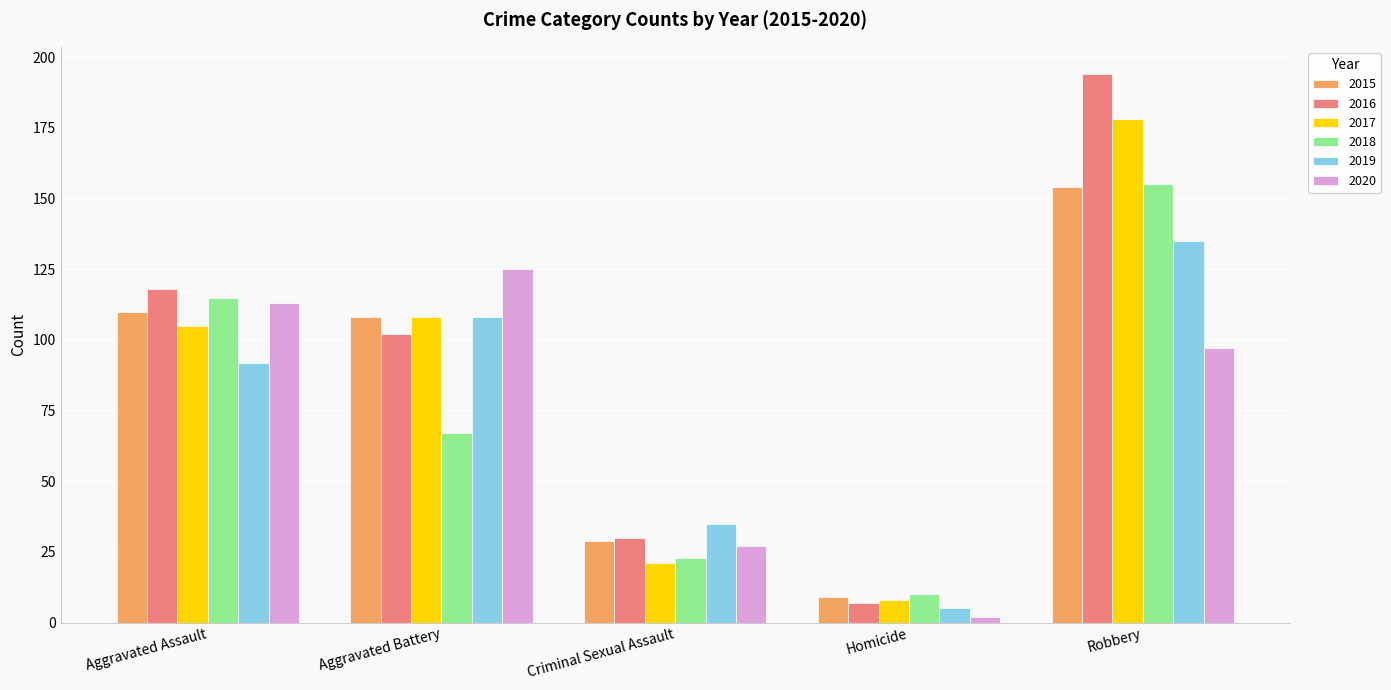

At which category does the chart reach its minimum across all series?

Homicide